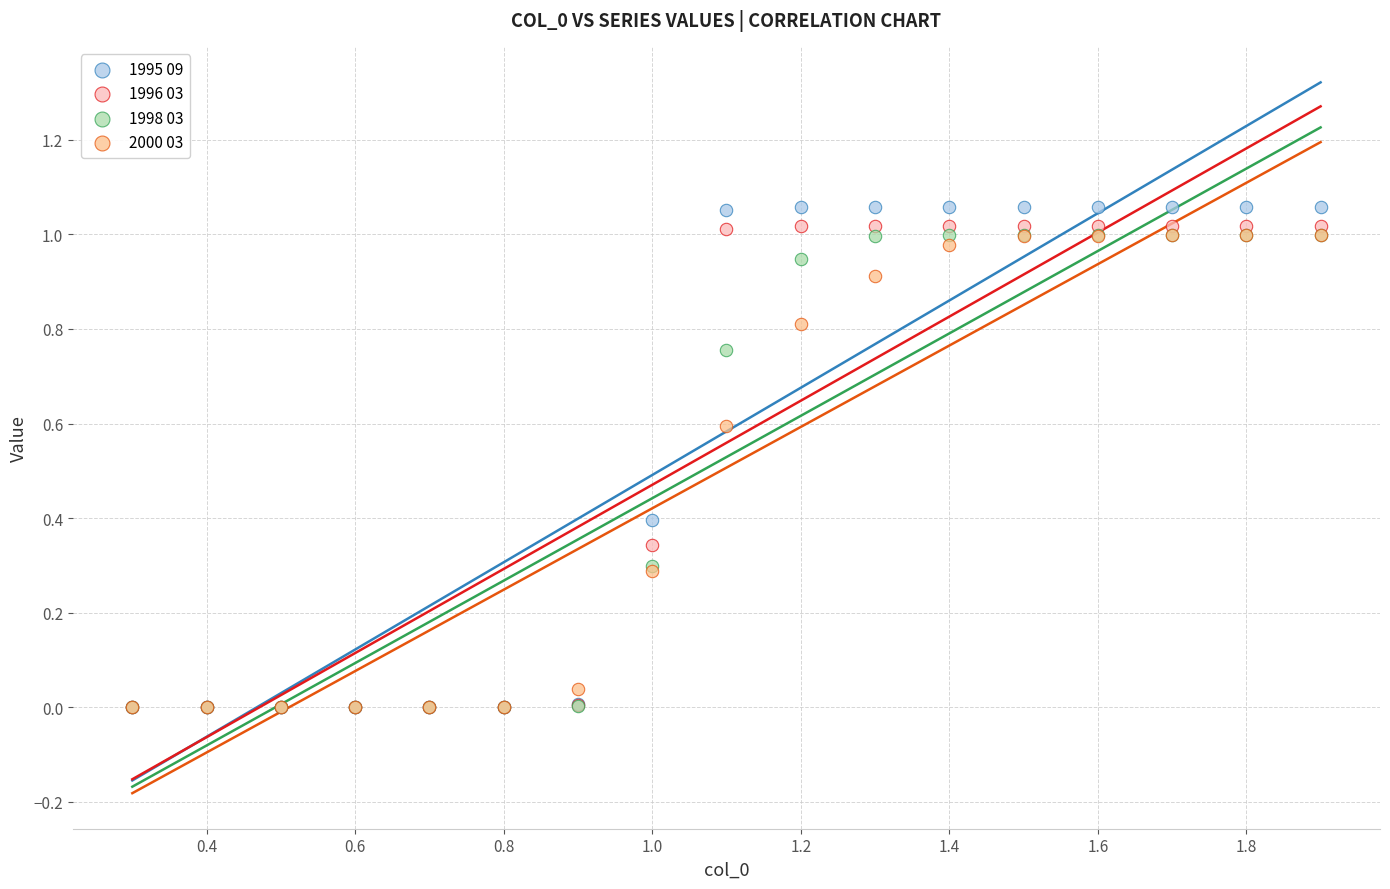

Which series reaches the maximum Y coordinate?

1995 09